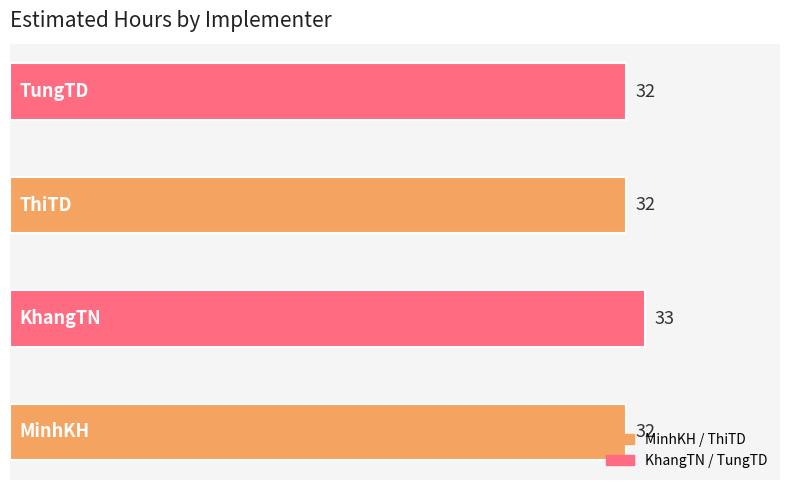

What is the sum of all values?

129